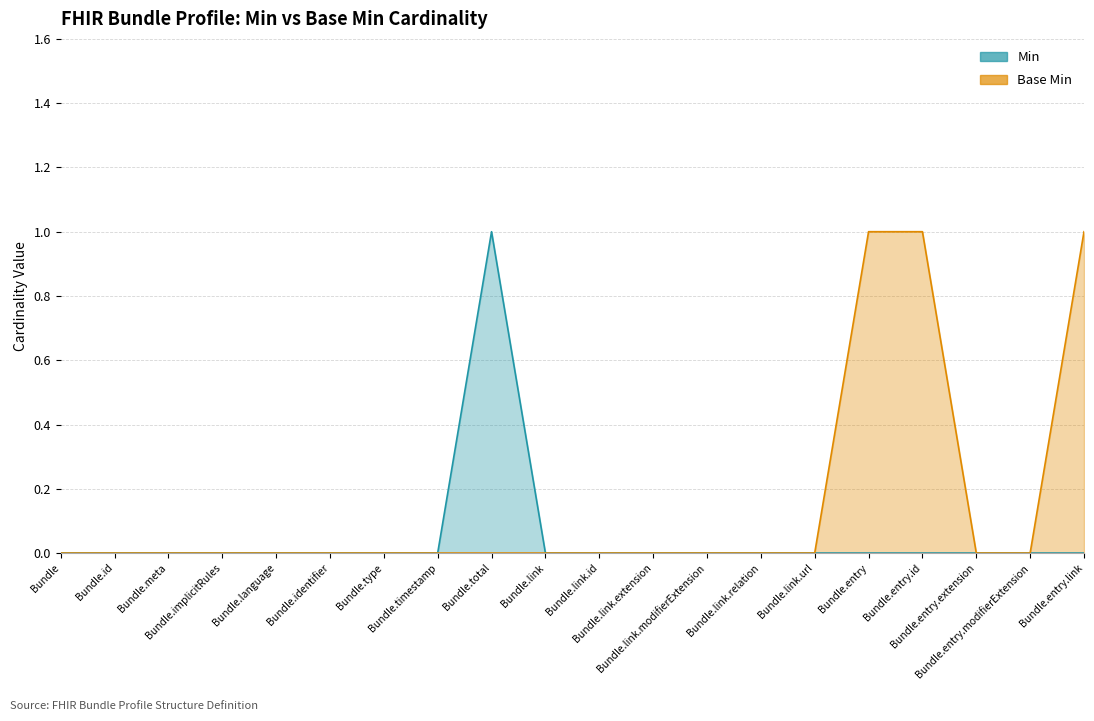

What position from the right is Bundle.total?

12